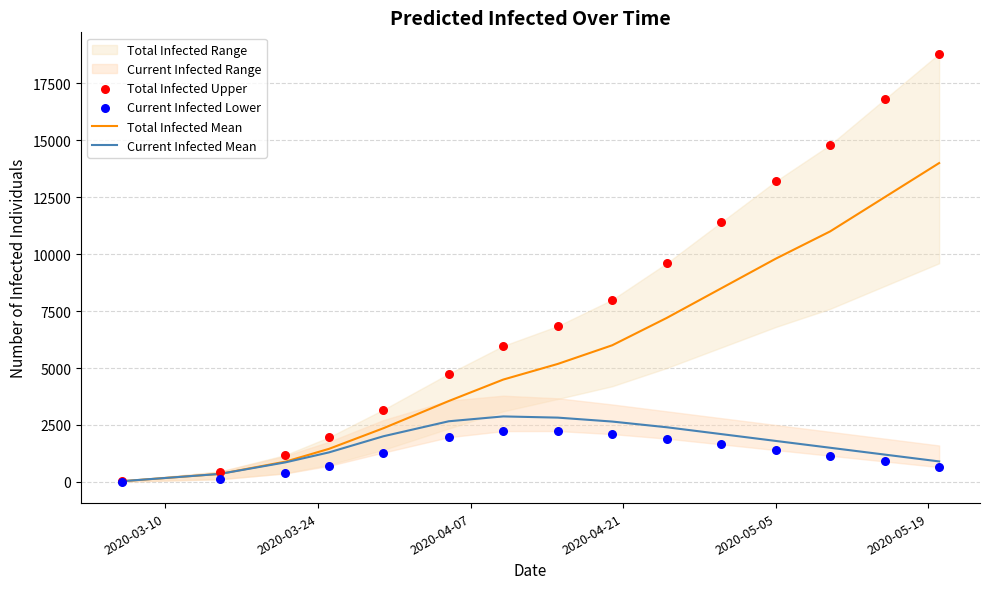

Which series reaches the minimum Y coordinate?

Current Infected Lower